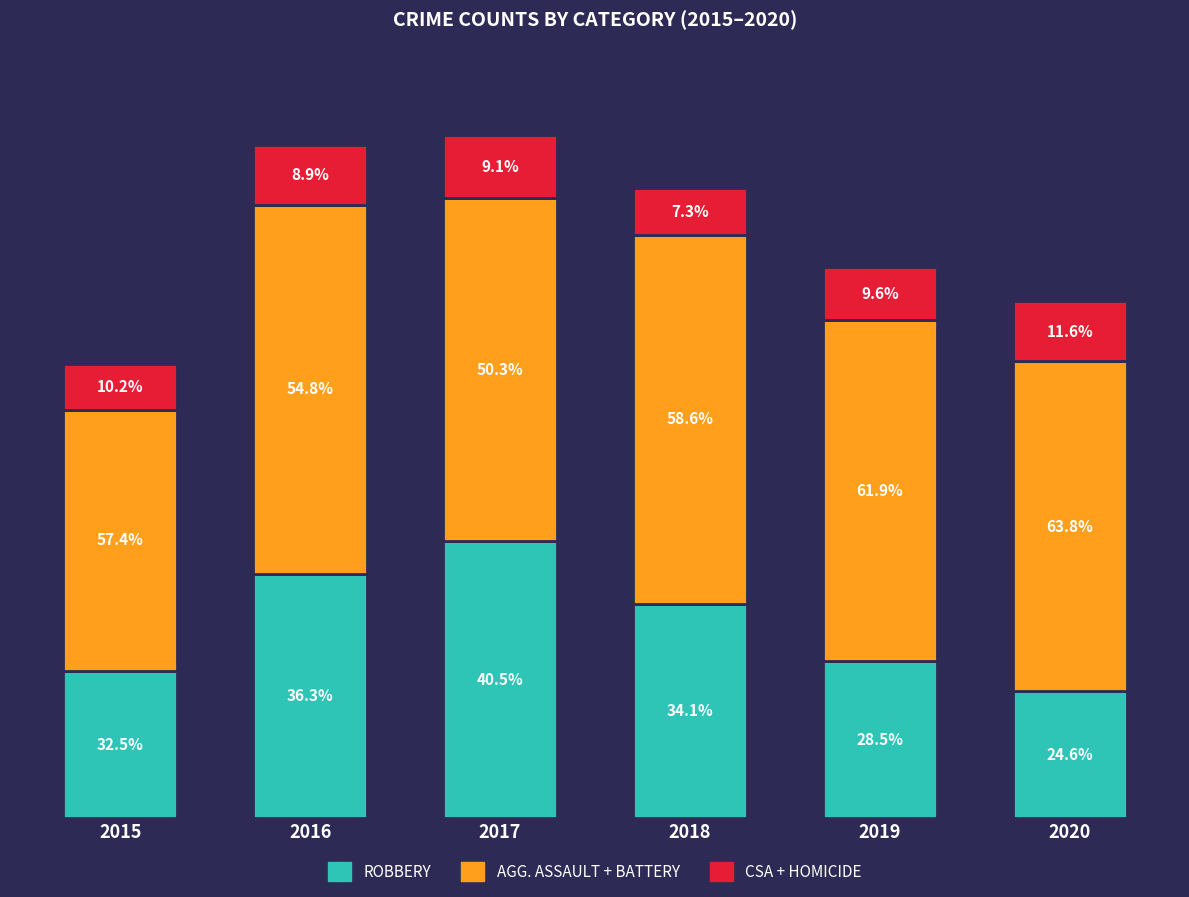

Are the bars horizontal?

No